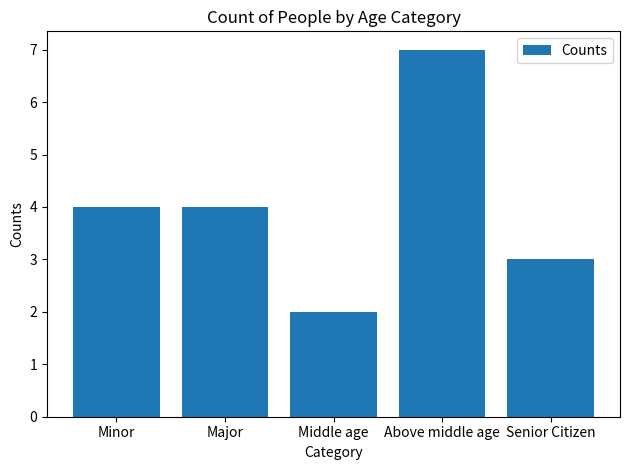

Read the value at Above middle age.

7